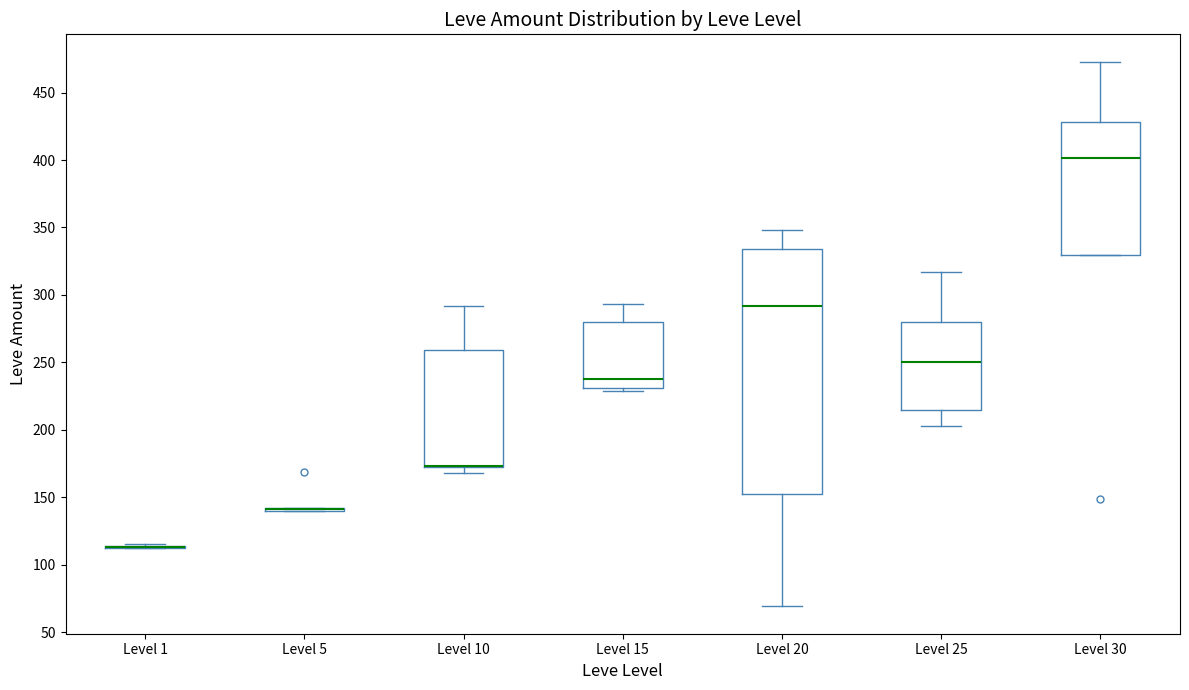

Which box is the tallest, from its lower edge to its upper edge?

Level 20